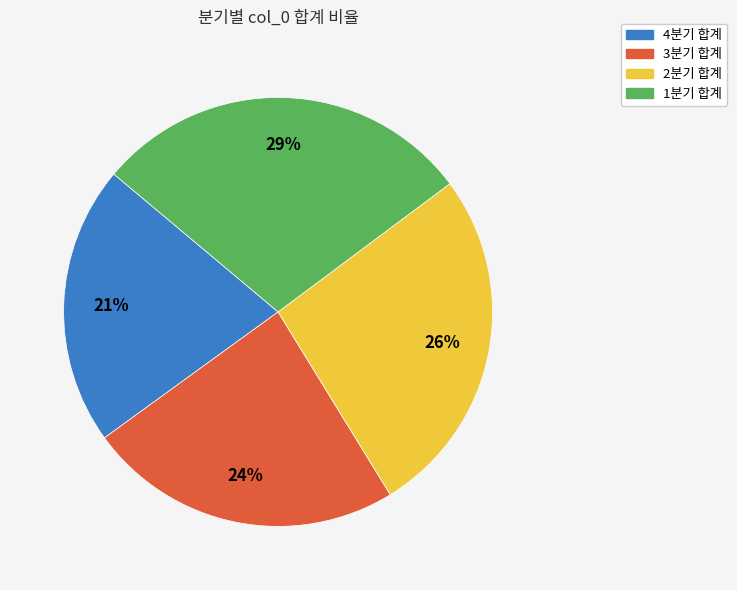

To the nearest percent, what is the difference between the largest and smallest slice percentages?

8%